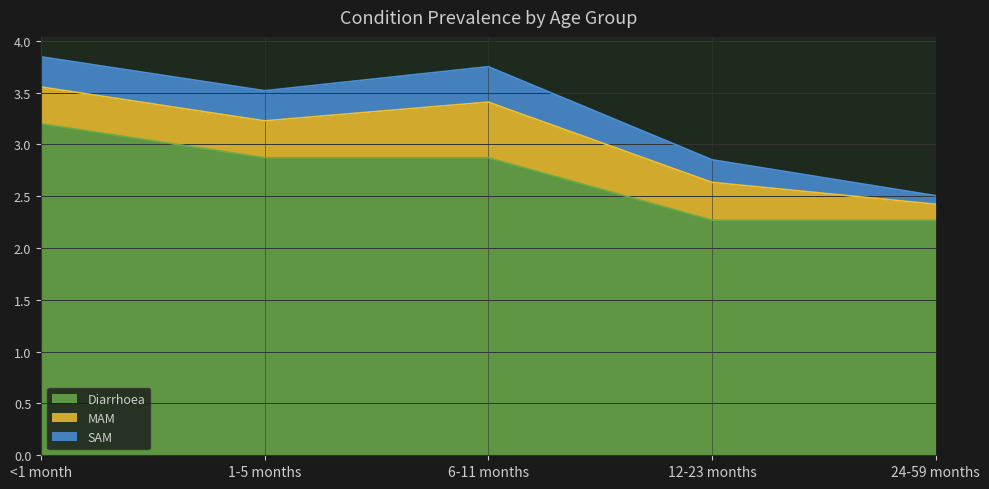

What is the total value across all series at 12-23 months?

2.9